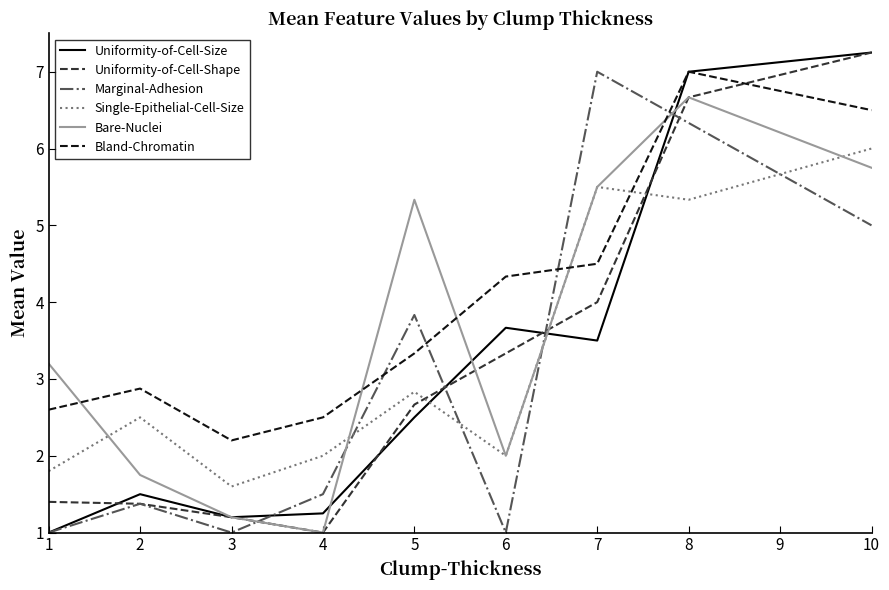

Is the value of Uniformity-of-Cell-Shape at 1 greater than the value of Bland-Chromatin at 10?

No